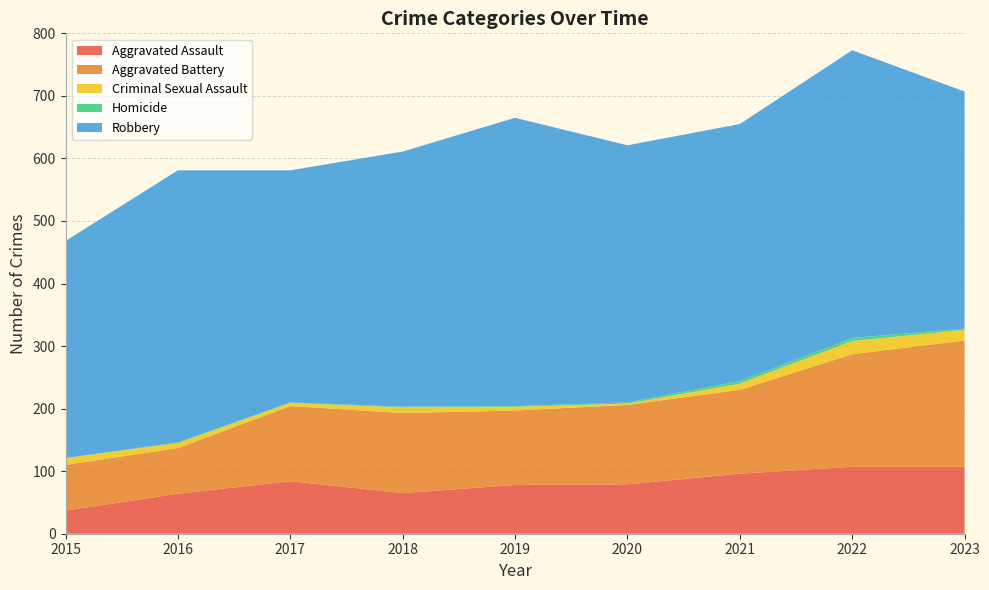

Reading left to right, extract all data points from this chart.

Aggravated Assault: 37	64	84	65	78	79	96	107	107
Aggravated Battery: 73	73	120	128	119	127	134	180	202
Criminal Sexual Assault: 11	8	5	9	6	2	10	21	17
Homicide: 0	1	1	1	1	2	4	5	2
Robbery: 347	435	371	408	461	411	411	460	379